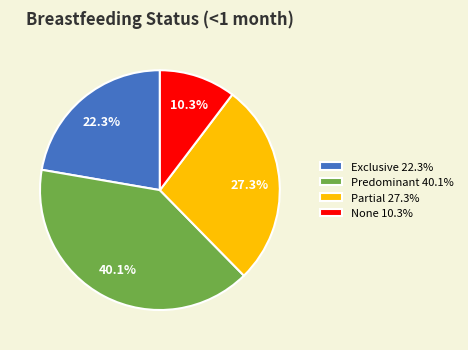

To the nearest percent, what portion does Predominant represent?

40%